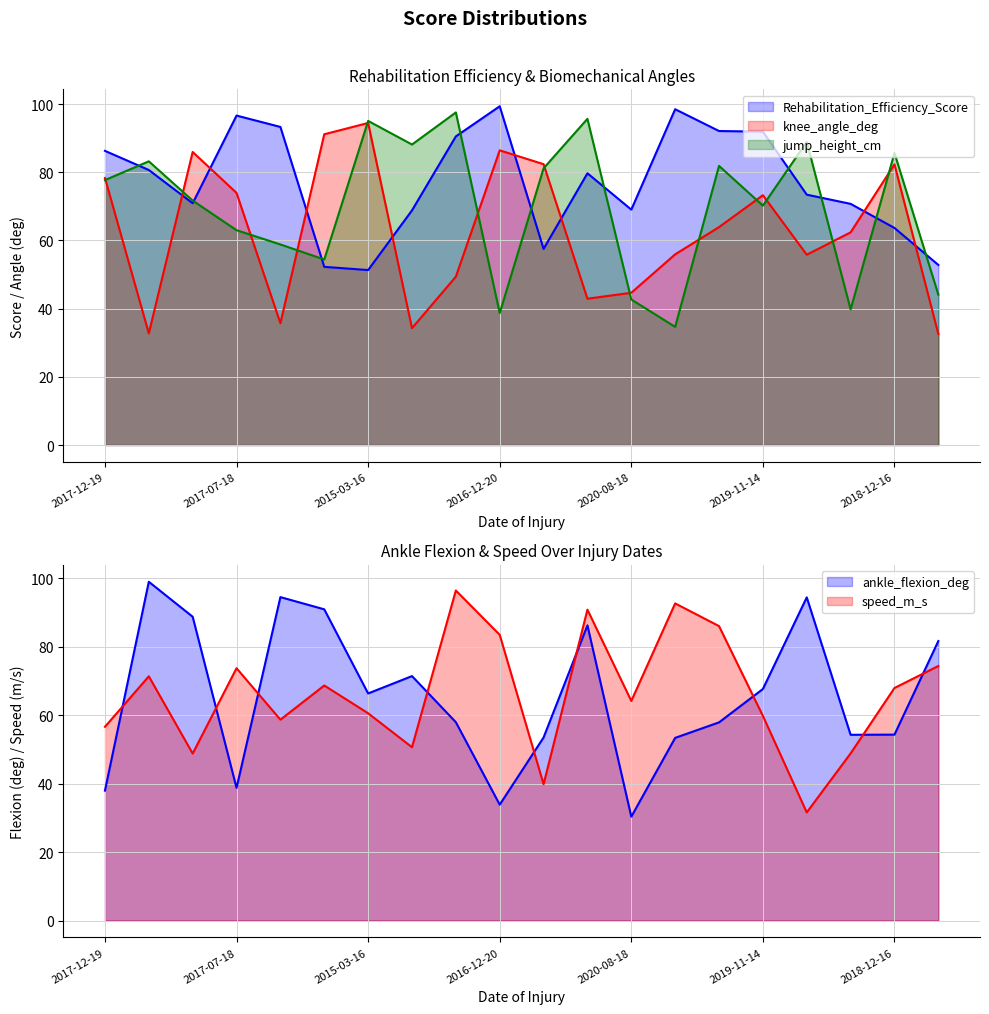

What is the value of the ankle_flexion_deg point at the 20th from the left?

81.6